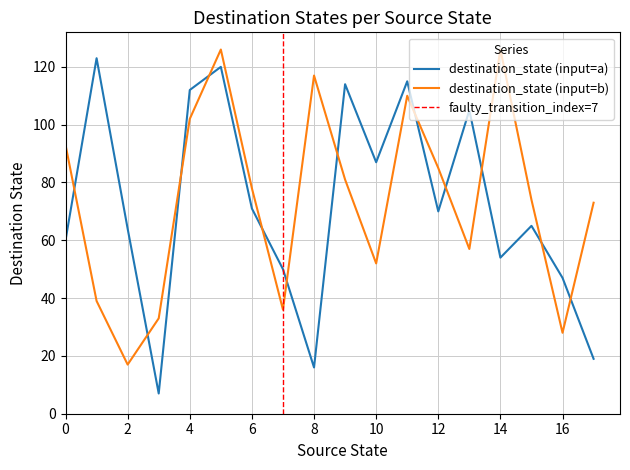

Reading left to right, list all the values displayed in this chart.

destination_state (input=a): 60	123	64	7	112	120	71	50	16	114	87	115	70	105	54	65	47	19
destination_state (input=b): 93	39	17	33	102	126	78	36	117	81	52	110	85	57	126	74	28	73